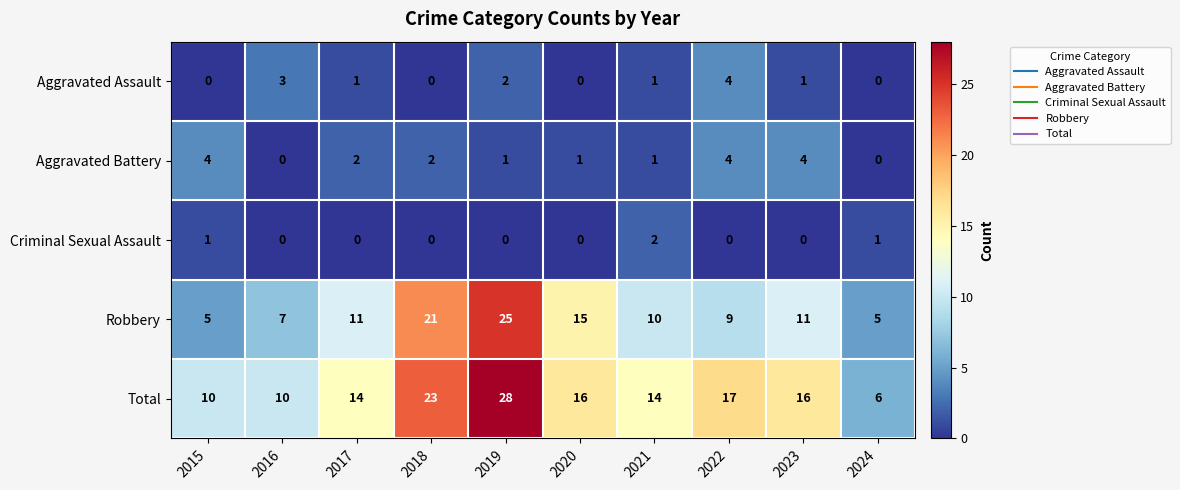

Is the value of Criminal Sexual Assault at 2023 greater than the value of Aggravated Battery at 2023?

No